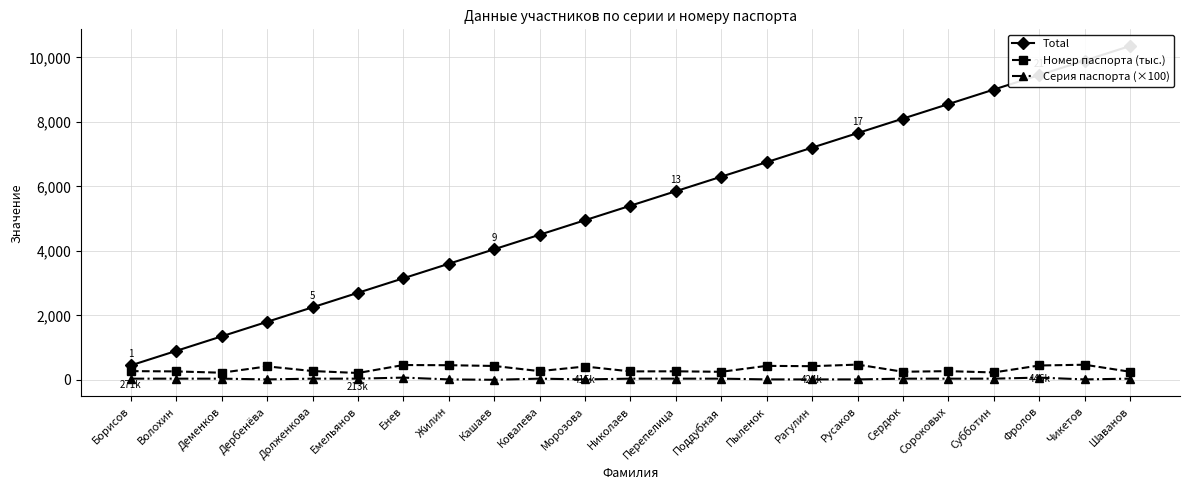

Reading right to left, transcribe all the data shown in this chart.

Total: Шаванов=10350.0	Чикетов=9900.0	Фролов=9450.0	Субботин=9000.0	Сороковых=8550.0	Сердюк=8100.0	Русаков=7650.0	Рагулин=7200.0	Пыленок=6750.0	Поддубная=6300.0	Перепелица=5850.0	Николаев=5400.0	Морозова=4950.0	Ковалева=4500.0	Кашаев=4050.0	Жилин=3600.0	Енев=3150.0	Емельянов=2700.0	Долженкова=2250.0	Дербенёва=1800.0	Деменков=1350.0	Волохин=900.0	Борисов=450.0
Номер паспорта (тыс.): Шаванов=252.5	Чикетов=470.5	Фролов=446.3	Субботин=230.8	Сороковых=271.4	Сердюк=252.4	Русаков=474.2	Рагулин=424.9	Пыленок=434.6	Поддубная=251.1	Перепелица=266.1	Николаев=263.6	Морозова=415.0	Ковалева=271.4	Кашаев=432.1	Жилин=455.2	Енев=460.6	Емельянов=213.9	Долженкова=274.4	Дербенёва=418.7	Деменков=222.1	Волохин=263.1	Борисов=271.6
Серия паспорта (×100): Шаванов=38.2	Чикетов=15.2	Фролов=71.2	Субботин=38.2	Сороковых=38.2	Сердюк=38.2	Русаков=15.2	Рагулин=15.2	Пыленок=15.2	Поддубная=38.2	Перепелица=38.2	Николаев=38.2	Морозова=15.2	Ковалева=38.2	Кашаев=3.2	Жилин=15.2	Енев=71.2	Емельянов=38.2	Долженкова=38.2	Дербенёва=15.2	Деменков=38.2	Волохин=38.2	Борисов=38.2